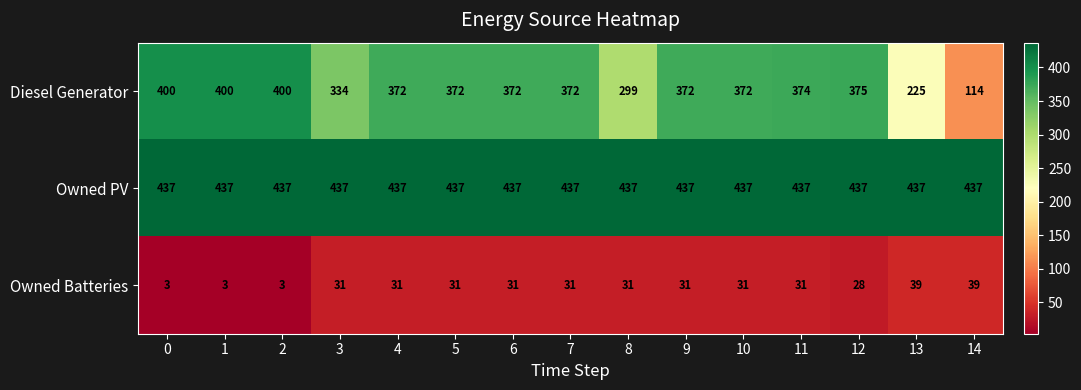

Which series has the largest total across all categories?

Owned PV